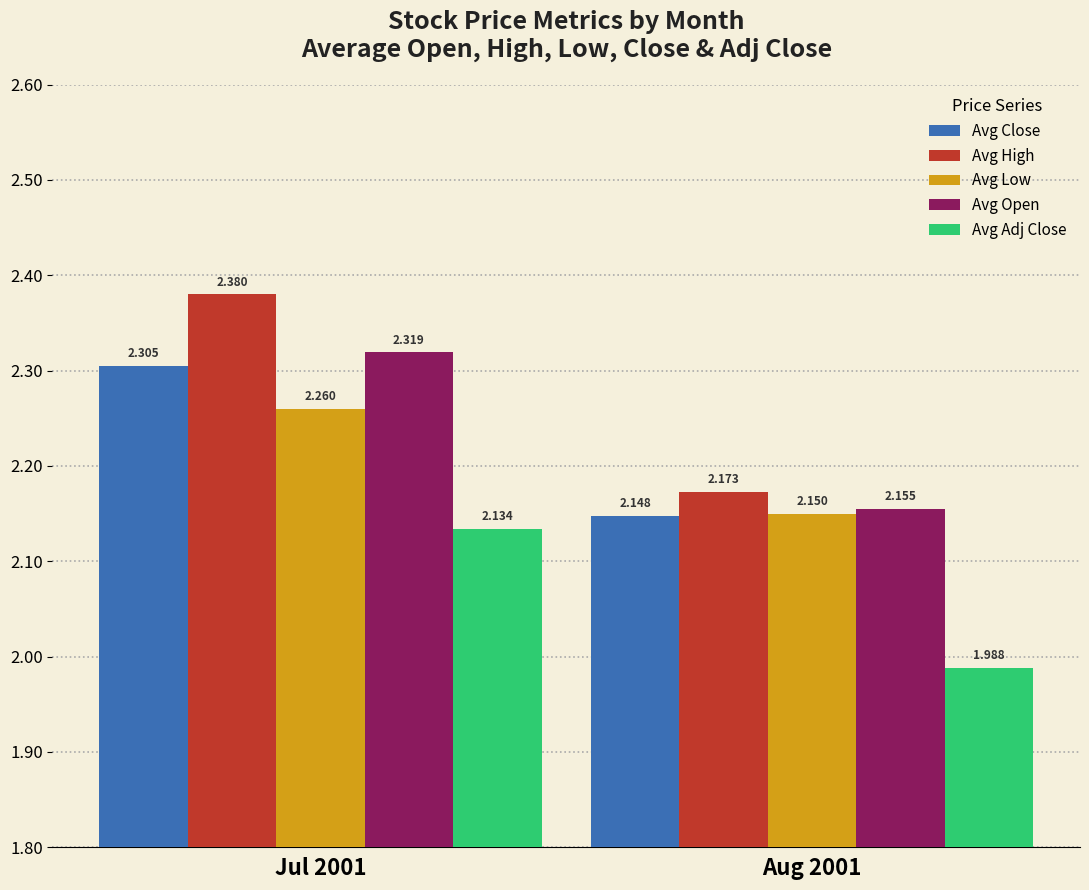

At how many categories does at least one series exceed 2?

2